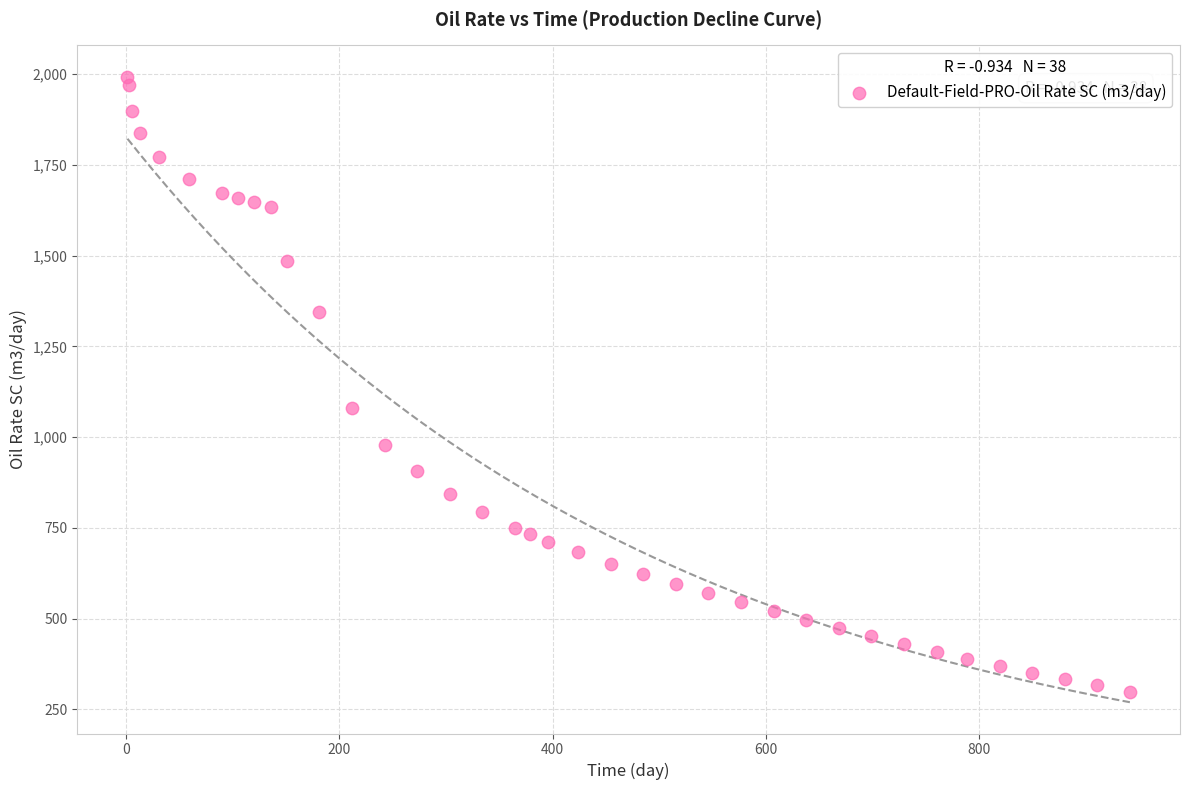

What Y value in the scatter plot is closest to 1146?

1080.7